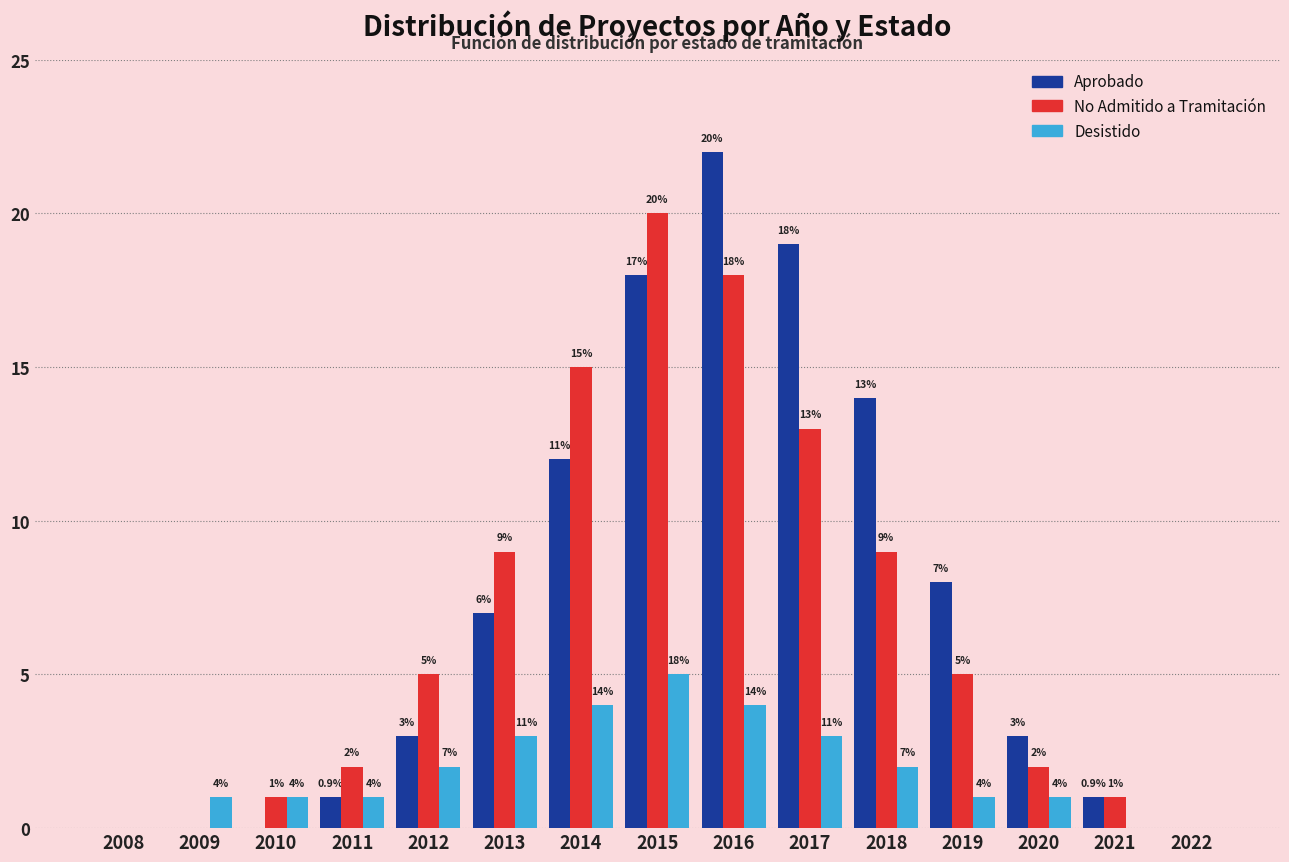

Reading left to right, list all the values displayed in this chart.

Aprobado: 2008=0	2009=0	2010=0	2011=1	2012=3	2013=7	2014=12	2015=18	2016=22	2017=19	2018=14	2019=8	2020=3	2021=1	2022=0
No Admitido a Tramitación: 2008=0	2009=0	2010=1	2011=2	2012=5	2013=9	2014=15	2015=20	2016=18	2017=13	2018=9	2019=5	2020=2	2021=1	2022=0
Desistido: 2008=0	2009=1	2010=1	2011=1	2012=2	2013=3	2014=4	2015=5	2016=4	2017=3	2018=2	2019=1	2020=1	2021=0	2022=0